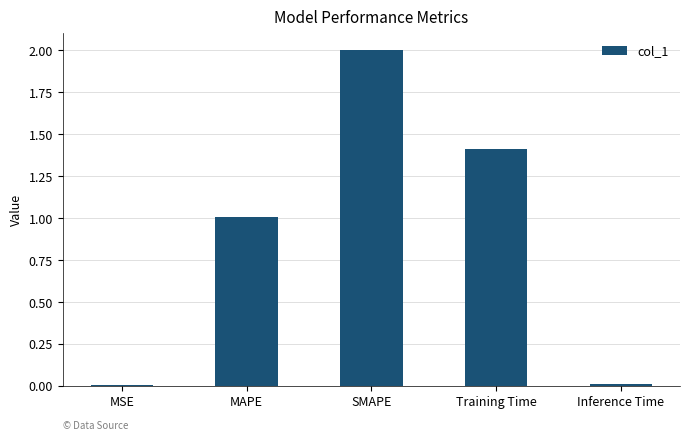

How many data points does each series have?

5